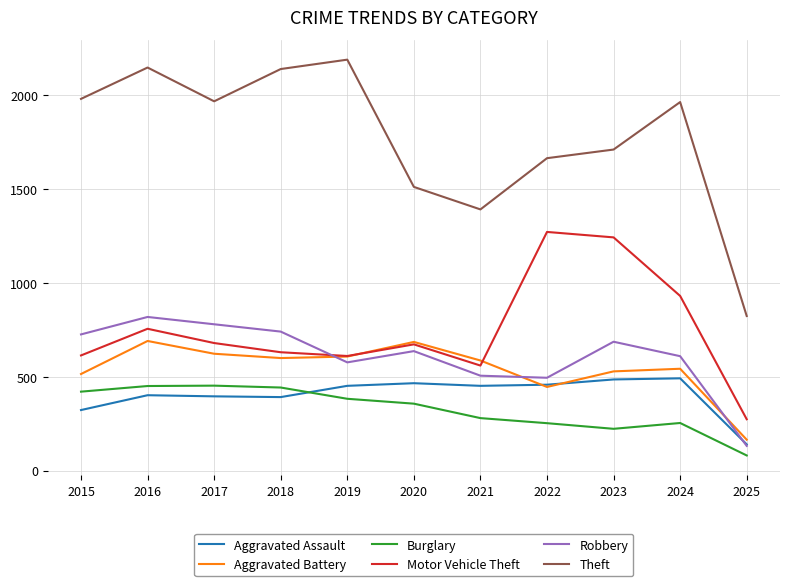

Which series has the largest range (max minus min)?

Theft